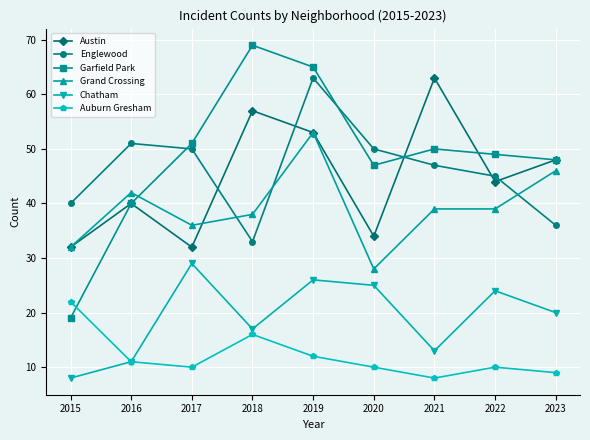

Rank the categories by Garfield Park value from highest to lowest.

2018, 2019, 2017, 2021, 2022, 2023, 2020, 2016, 2015